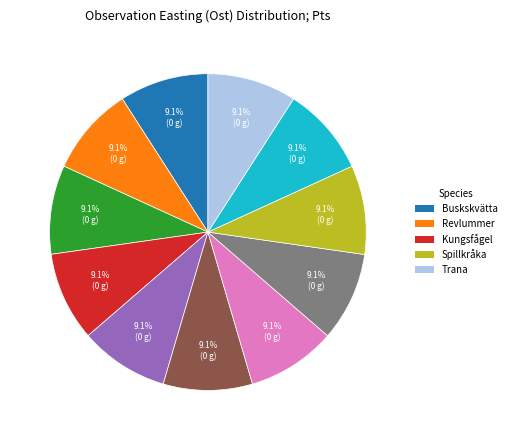

Is there any slice that represents more than half of the pie?

No